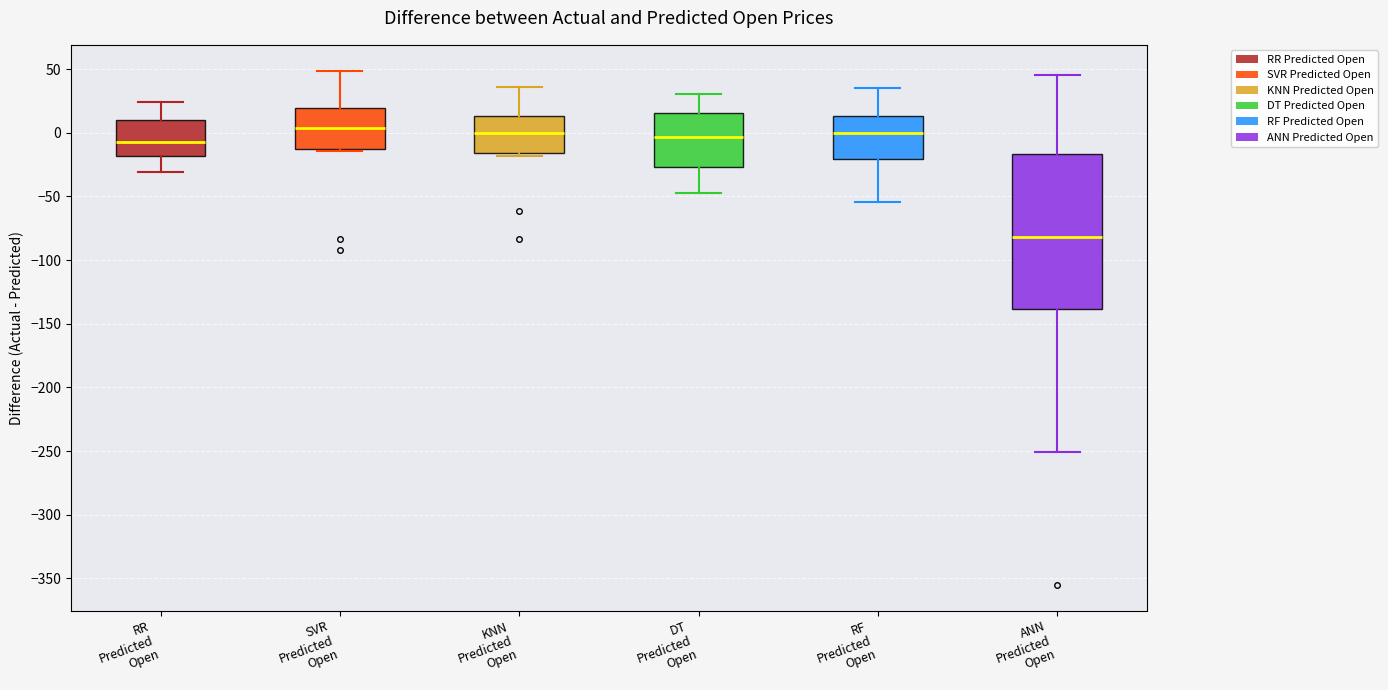

Which box has the lowest median line?

ANN Predicted Open